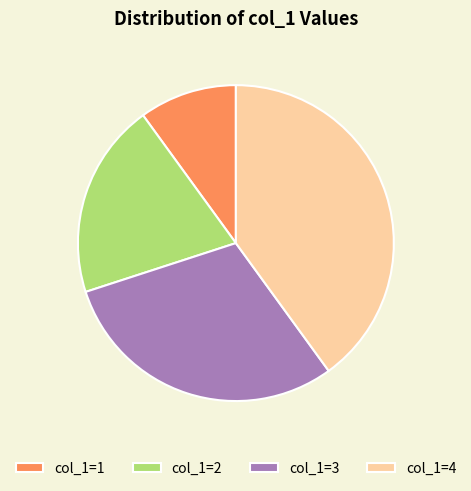

Rank the categories by value from highest to lowest.

col_1=4, col_1=3, col_1=2, col_1=1